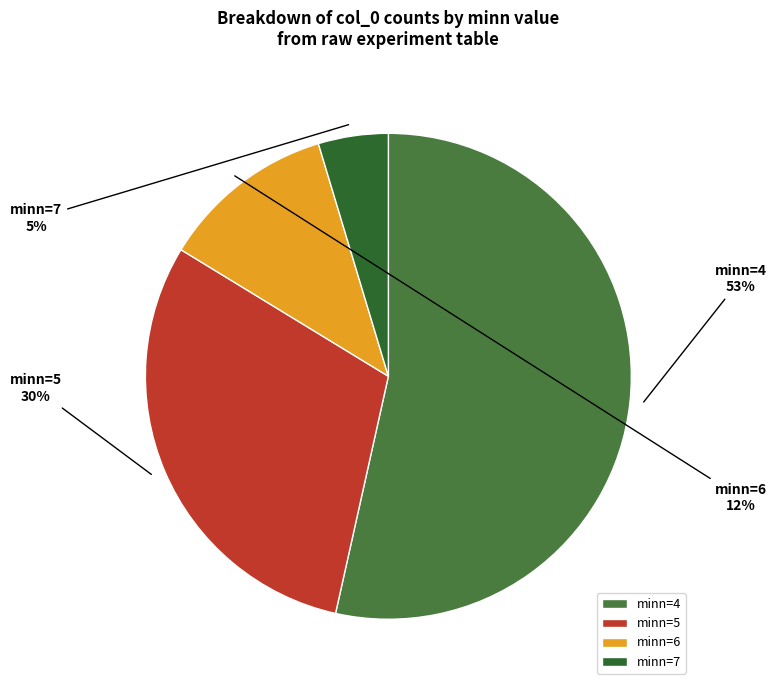

The minn=4 slice represents 37% of the pie. True or false?

False